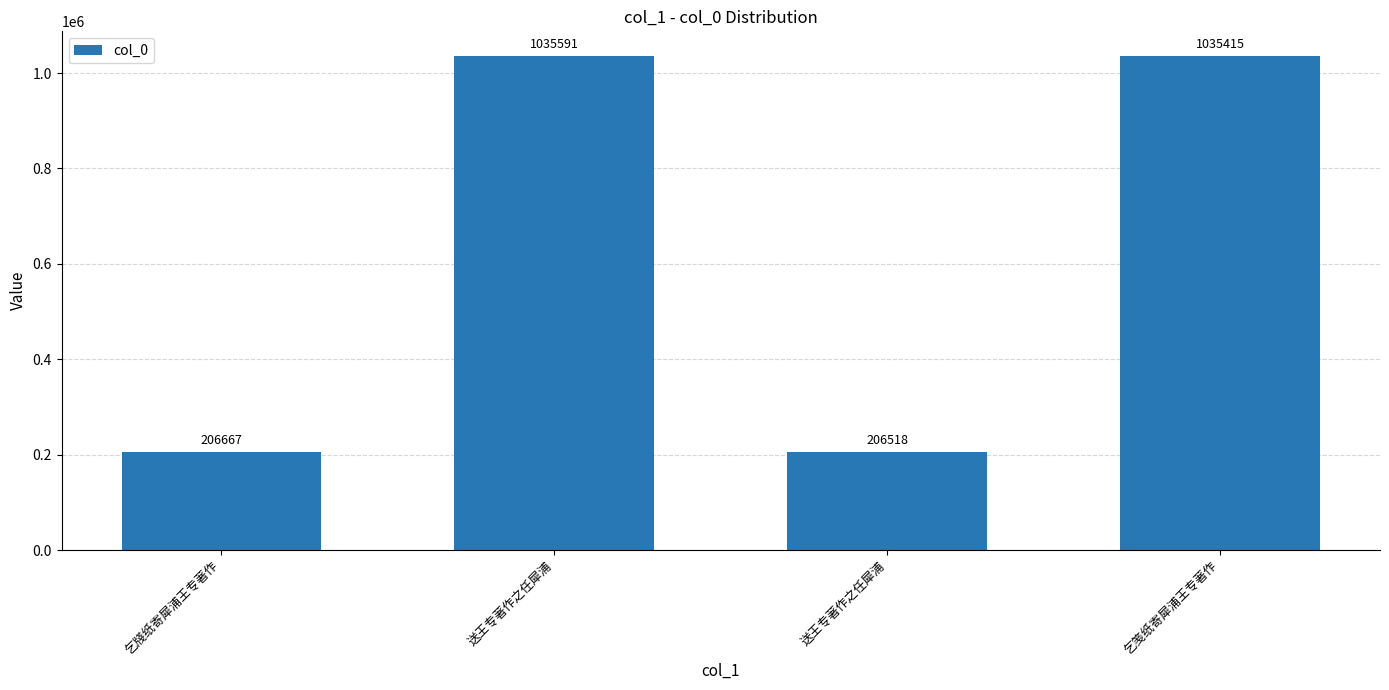

What is the label of the 2nd bar from the left?

送王专著作之任犀浦